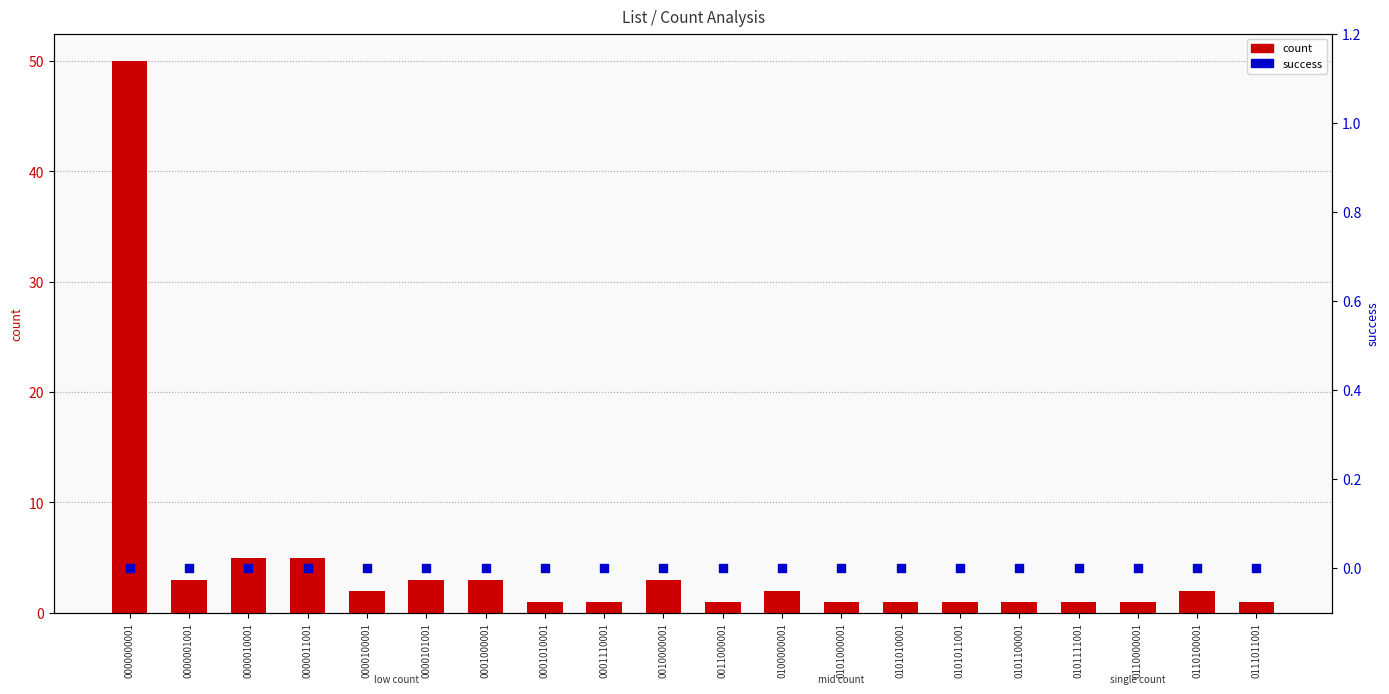

Which series has the largest Y range (max minus min)?

count